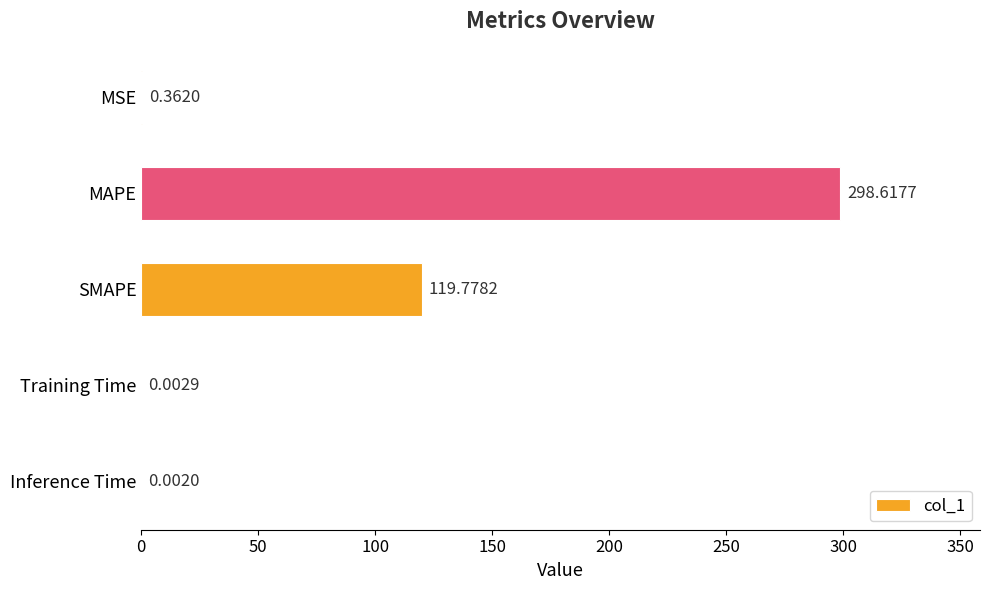

What is the sum of all values?

418.8